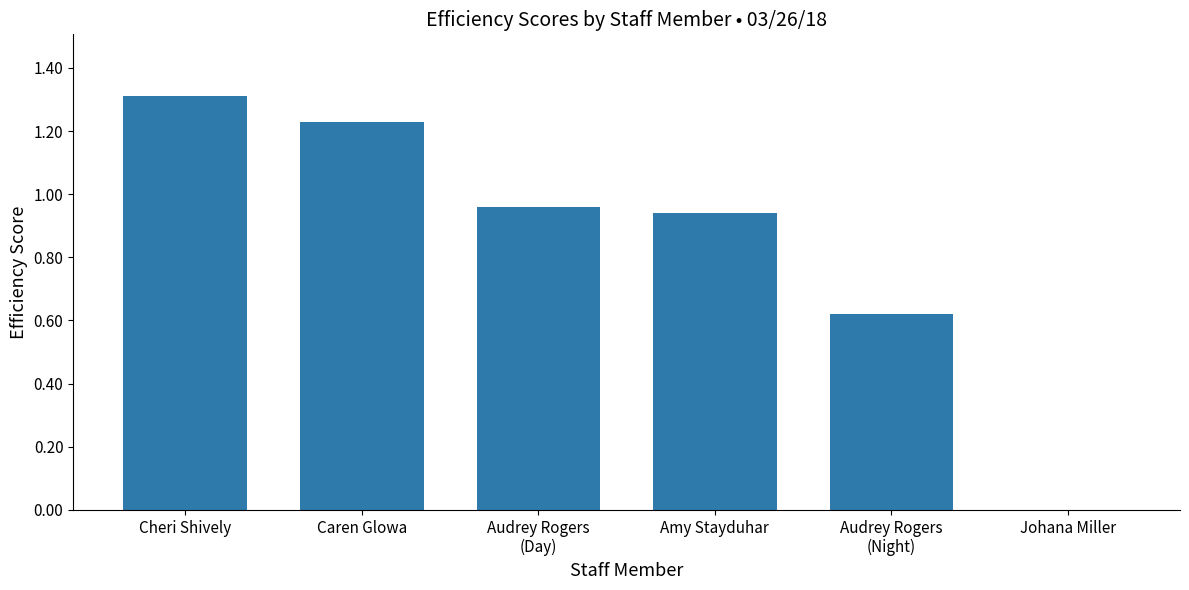

Are the bars horizontal?

No